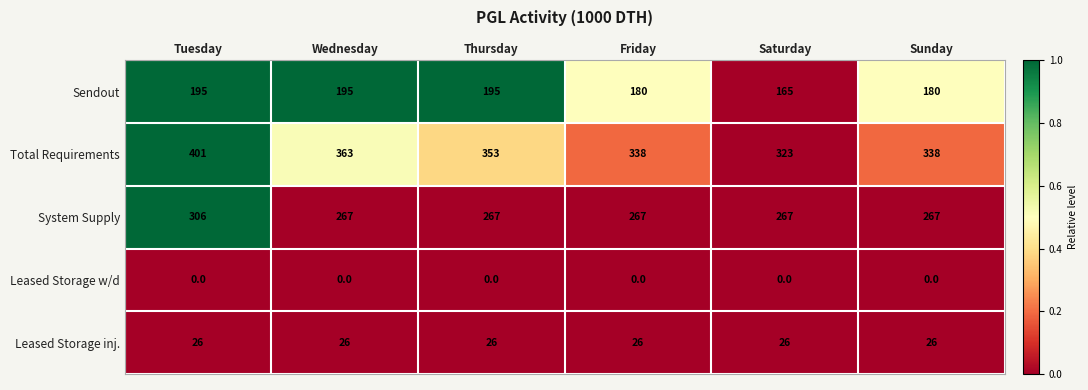

What is the spread (max minus min) of values at Sunday?

338